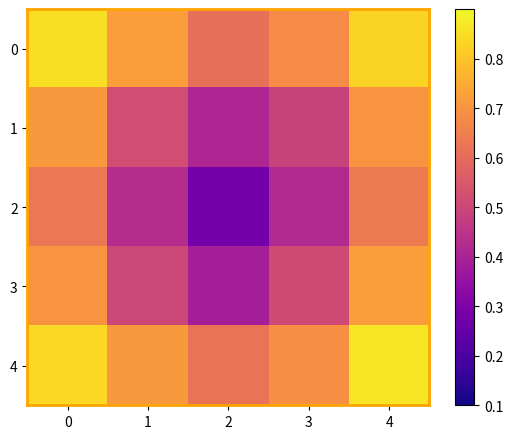

Count the number of data series in this chart.

5